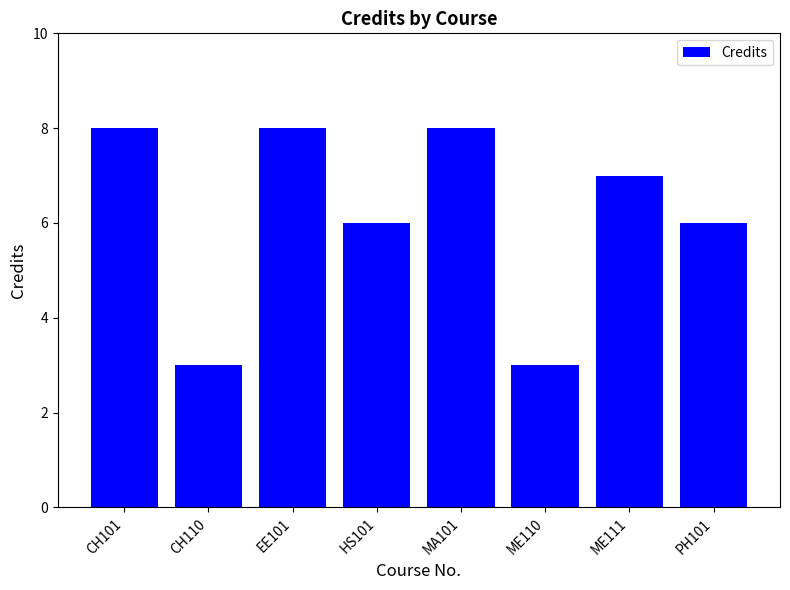

What is the label of the 7th bar from the right?

CH110